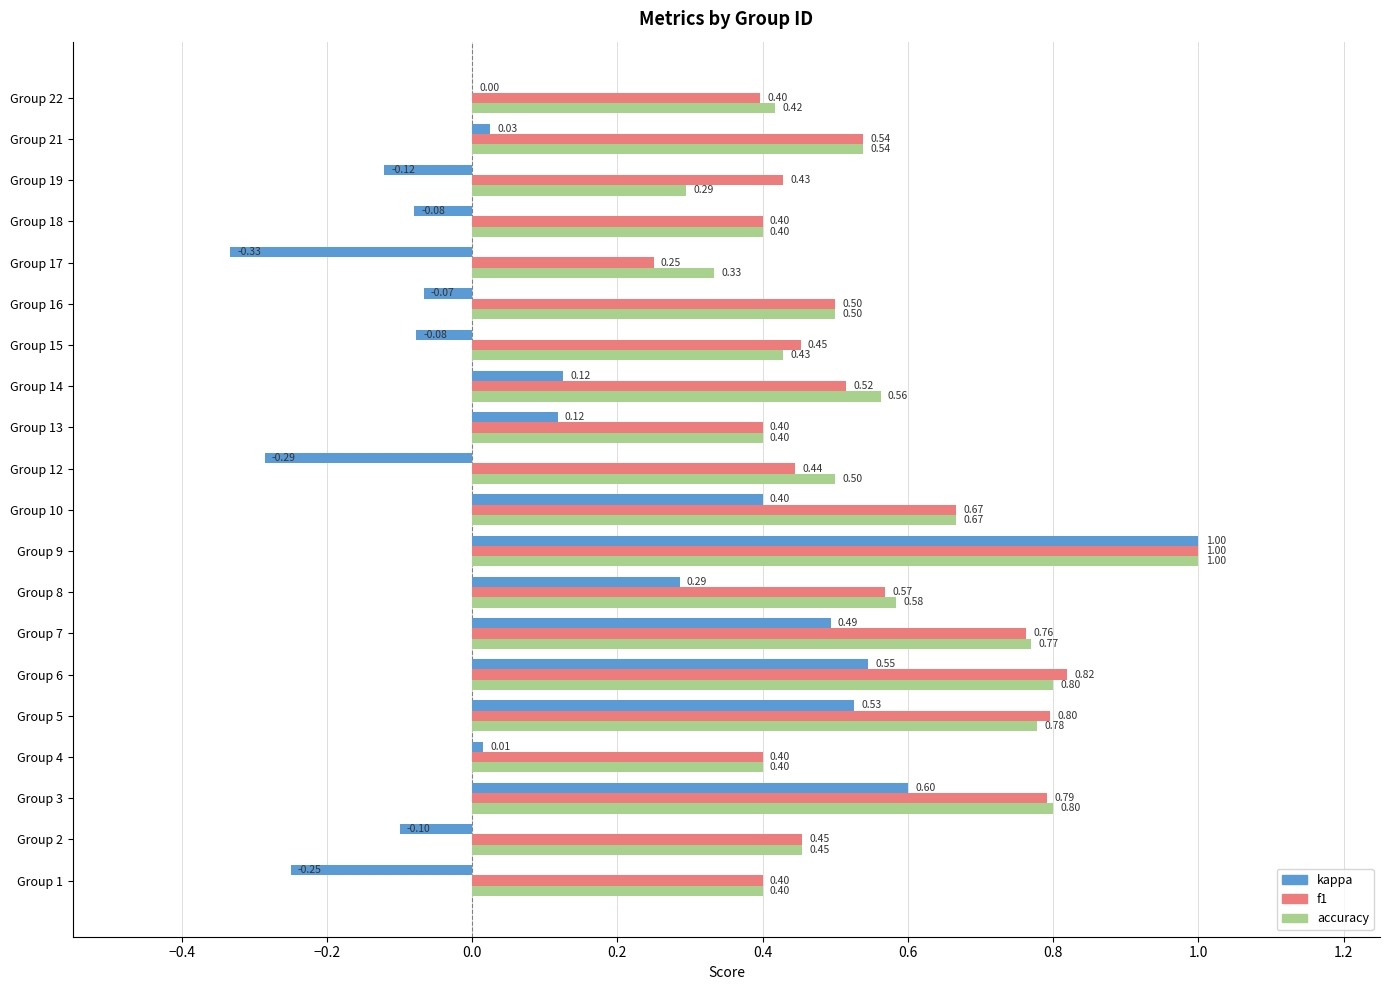

What is the highest value of the accuracy series?

1.0